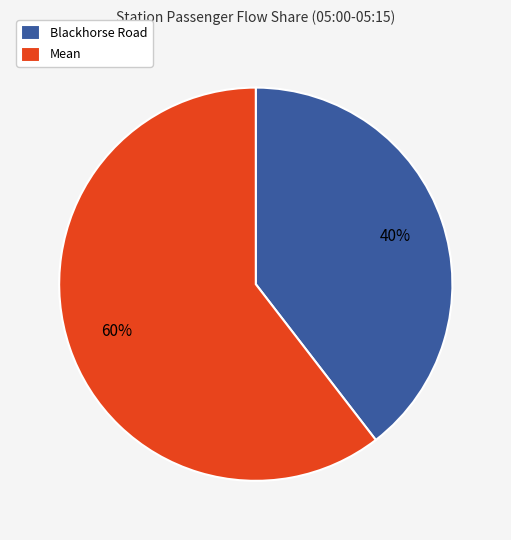

To the nearest percent, what percentage of the pie is Mean?

60%